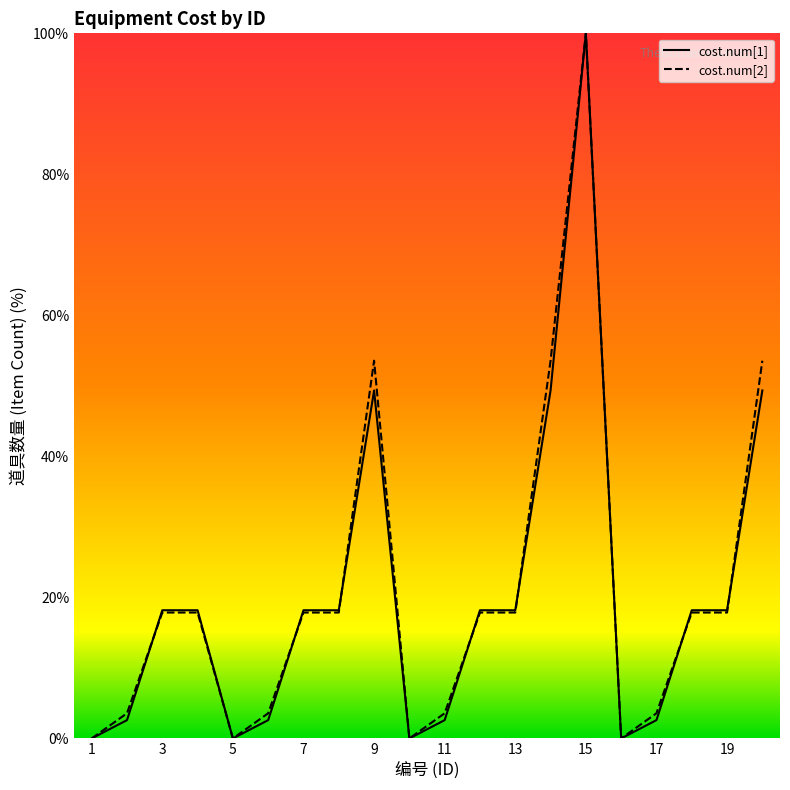

Reading right to left, list all the values displayed in this chart.

cost.num[1]: 49.4	18.2	18.2	2.6	0.0	100.0	49.4	18.2	18.2	2.6	0.0	49.4	18.2	18.2	2.6	0.0	18.2	18.2	2.6	0.0
cost.num[2]: 53.6	17.9	17.9	3.6	0.0	100.0	53.6	17.9	17.9	3.6	0.0	53.6	17.9	17.9	3.6	0.0	17.9	17.9	3.6	0.0